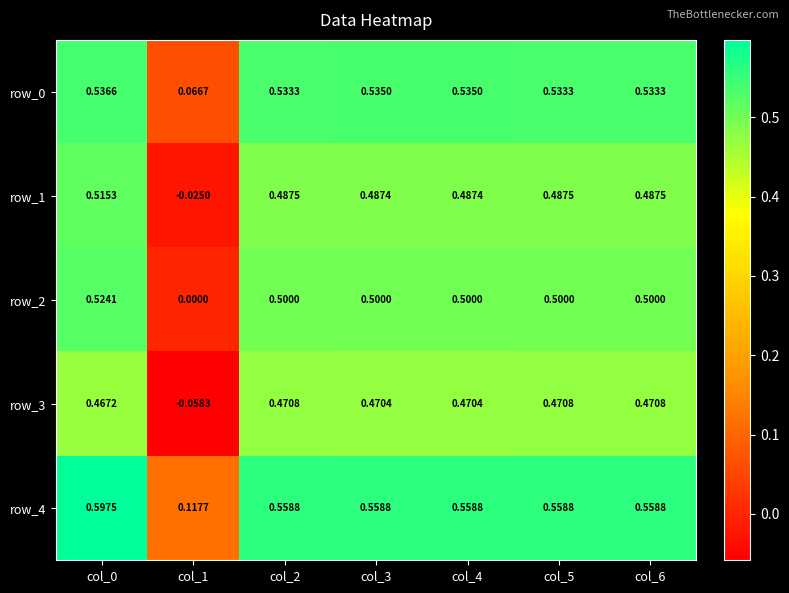

How many distinct data groups are displayed?

5